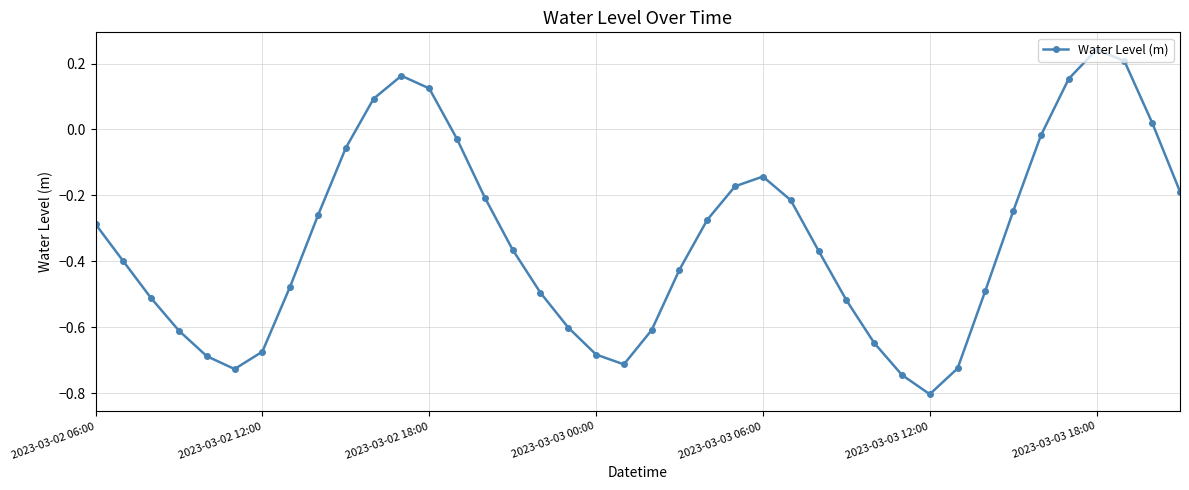

What is the difference between the maximum and second lowest values?

1.0